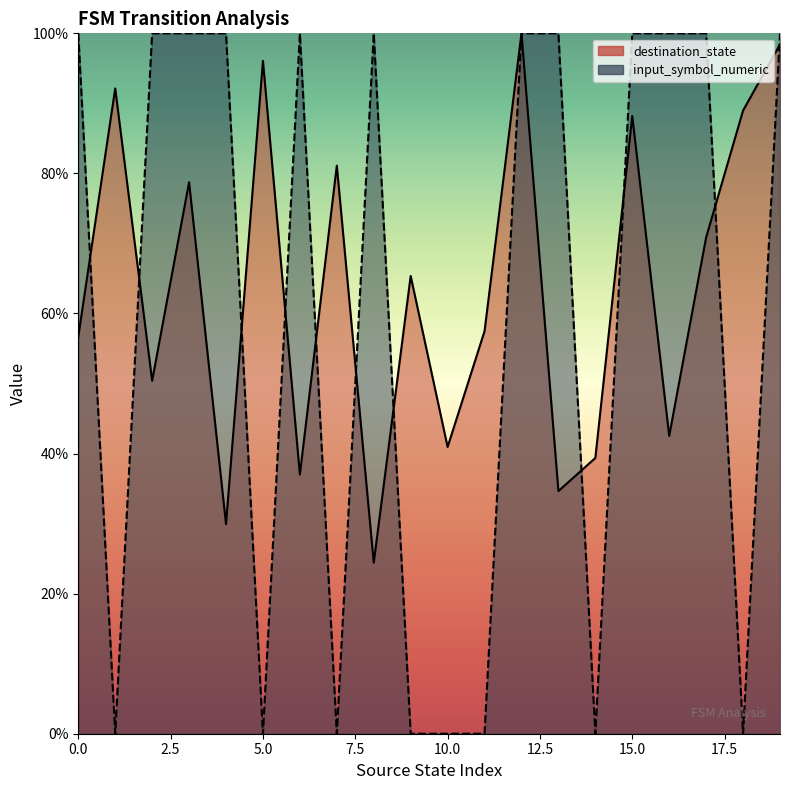

Which label corresponds to the smallest value in the chart?

1